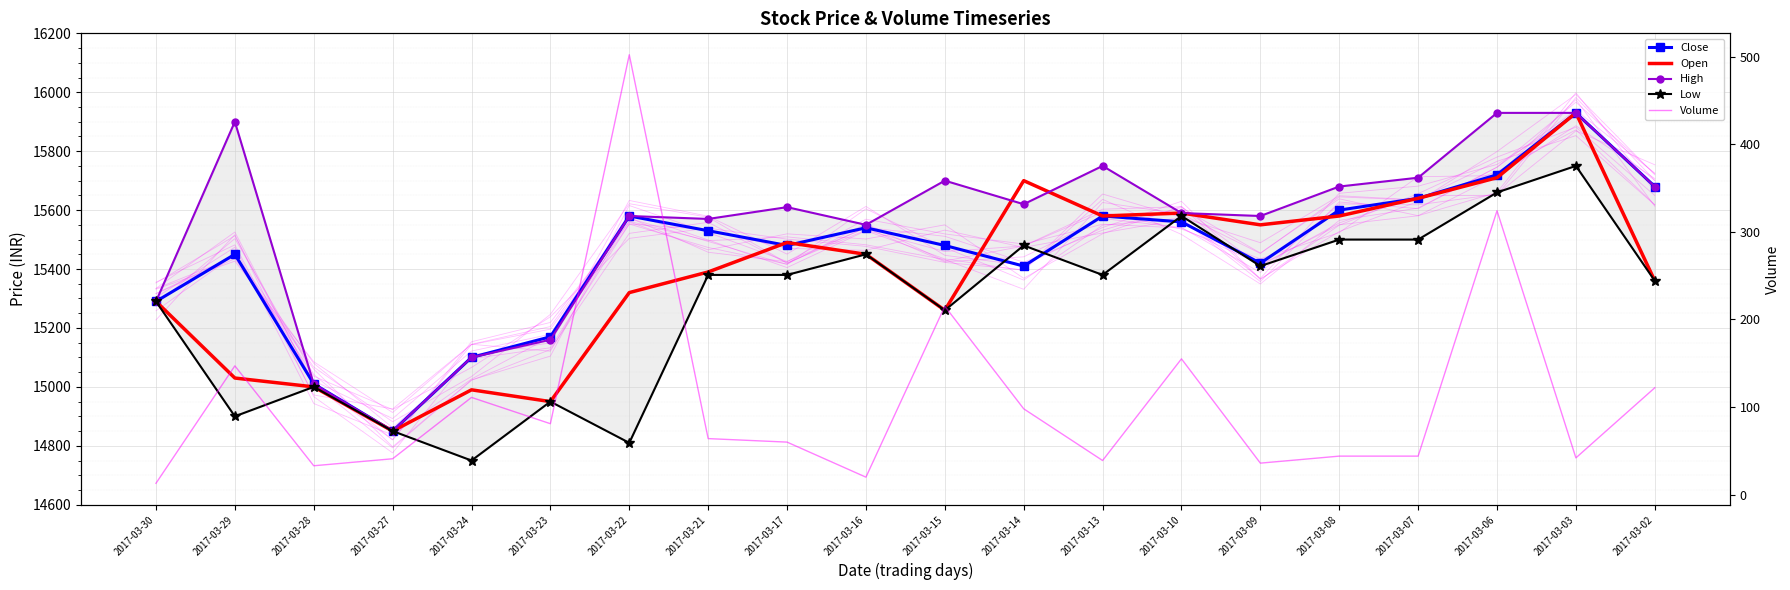

Which series has the widest spread of values?

Close